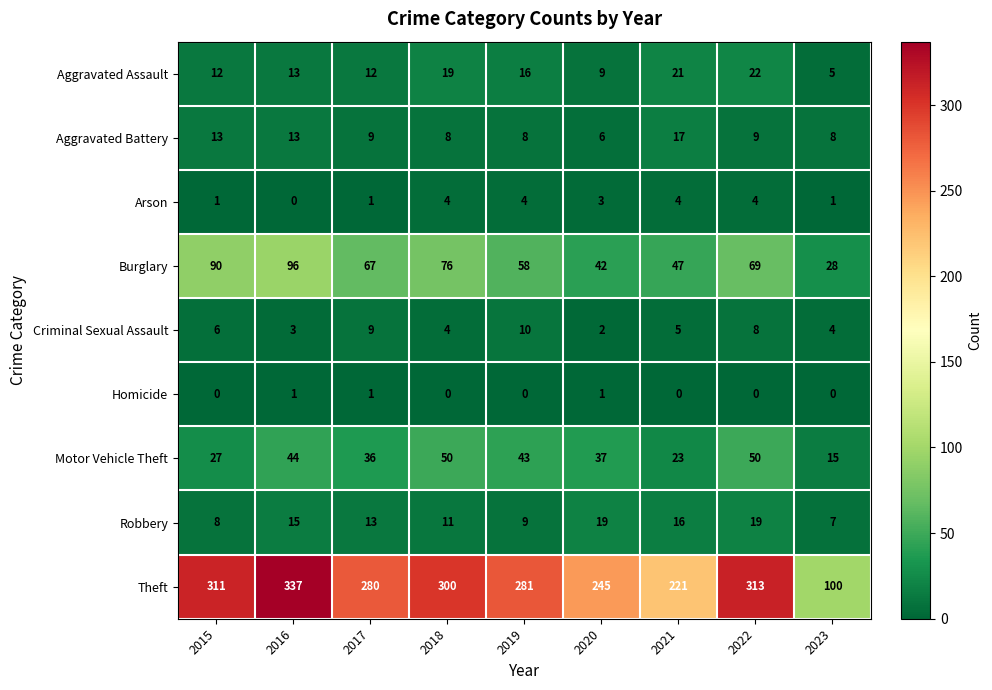

What is the maximum value shown in the chart?

337